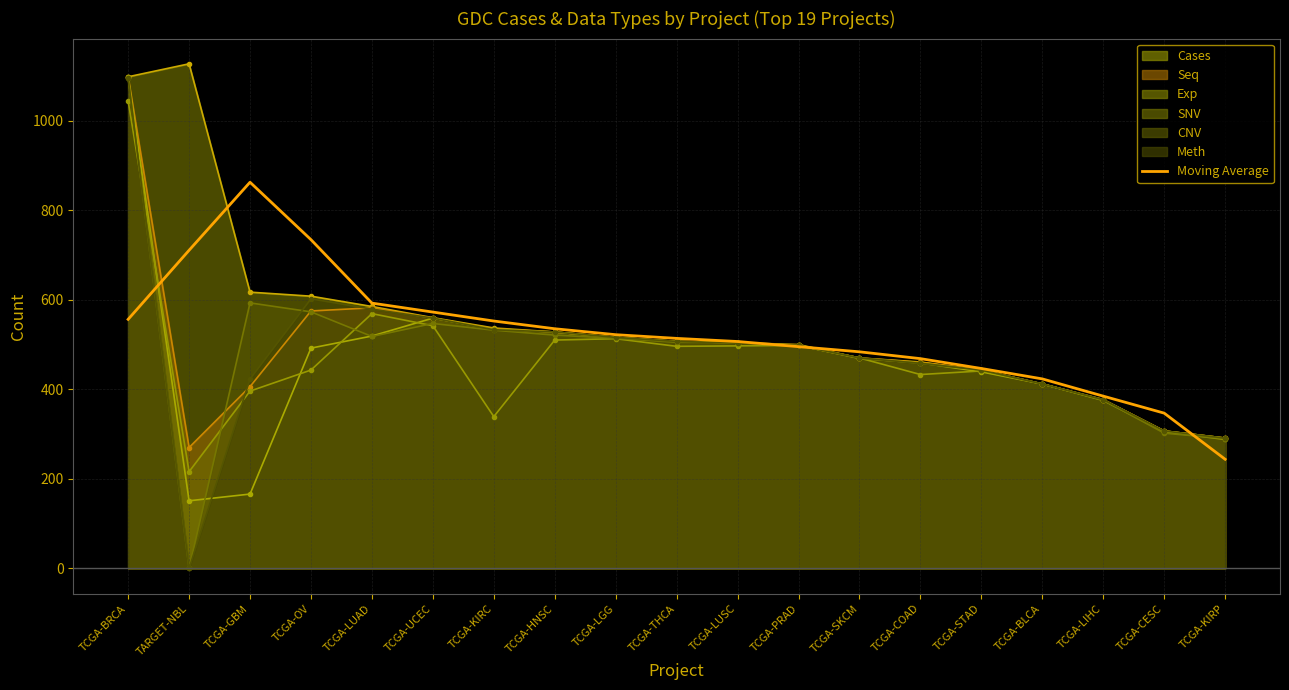

Reading left to right, extract all data points from this chart.

Cases: TCGA-BRCA=1098	TARGET-NBL=1127	TCGA-GBM=617	TCGA-OV=608	TCGA-LUAD=585	TCGA-UCEC=560	TCGA-KIRC=537	TCGA-HNSC=528	TCGA-LGG=516	TCGA-THCA=507	TCGA-LUSC=504	TCGA-PRAD=500	TCGA-SKCM=470	TCGA-COAD=461	TCGA-STAD=443	TCGA-BLCA=412	TCGA-LIHC=377	TCGA-CESC=307	TCGA-KIRP=291
Seq: TCGA-BRCA=1098	TARGET-NBL=270	TCGA-GBM=406	TCGA-OV=575	TCGA-LUAD=582	TCGA-UCEC=559	TCGA-KIRC=535	TCGA-HNSC=528	TCGA-LGG=516	TCGA-THCA=507	TCGA-LUSC=504	TCGA-PRAD=498	TCGA-SKCM=470	TCGA-COAD=460	TCGA-STAD=443	TCGA-BLCA=412	TCGA-LIHC=377	TCGA-CESC=307	TCGA-KIRP=291
Exp: TCGA-BRCA=1097	TARGET-NBL=151	TCGA-GBM=166	TCGA-OV=492	TCGA-LUAD=519	TCGA-UCEC=559	TCGA-KIRC=534	TCGA-HNSC=528	TCGA-LGG=516	TCGA-THCA=507	TCGA-LUSC=504	TCGA-PRAD=498	TCGA-SKCM=469	TCGA-COAD=459	TCGA-STAD=439	TCGA-BLCA=412	TCGA-LIHC=376	TCGA-CESC=307	TCGA-KIRP=291
SNV: TCGA-BRCA=1044	TARGET-NBL=216	TCGA-GBM=396	TCGA-OV=443	TCGA-LUAD=569	TCGA-UCEC=542	TCGA-KIRC=339	TCGA-HNSC=510	TCGA-LGG=513	TCGA-THCA=496	TCGA-LUSC=497	TCGA-PRAD=498	TCGA-SKCM=470	TCGA-COAD=433	TCGA-STAD=441	TCGA-BLCA=412	TCGA-LIHC=375	TCGA-CESC=305	TCGA-KIRP=288
CNV: TCGA-BRCA=1096	TARGET-NBL=0	TCGA-GBM=593	TCGA-OV=573	TCGA-LUAD=518	TCGA-UCEC=547	TCGA-KIRC=532	TCGA-HNSC=521	TCGA-LGG=514	TCGA-THCA=505	TCGA-LUSC=504	TCGA-PRAD=498	TCGA-SKCM=470	TCGA-COAD=458	TCGA-STAD=443	TCGA-BLCA=412	TCGA-LIHC=376	TCGA-CESC=302	TCGA-KIRP=290
Meth: TCGA-BRCA=1095	TARGET-NBL=0	TCGA-GBM=423	TCGA-OV=602	TCGA-LUAD=579	TCGA-UCEC=559	TCGA-KIRC=533	TCGA-HNSC=528	TCGA-LGG=516	TCGA-THCA=507	TCGA-LUSC=503	TCGA-PRAD=498	TCGA-SKCM=470	TCGA-COAD=458	TCGA-STAD=443	TCGA-BLCA=412	TCGA-LIHC=377	TCGA-CESC=307	TCGA-KIRP=291